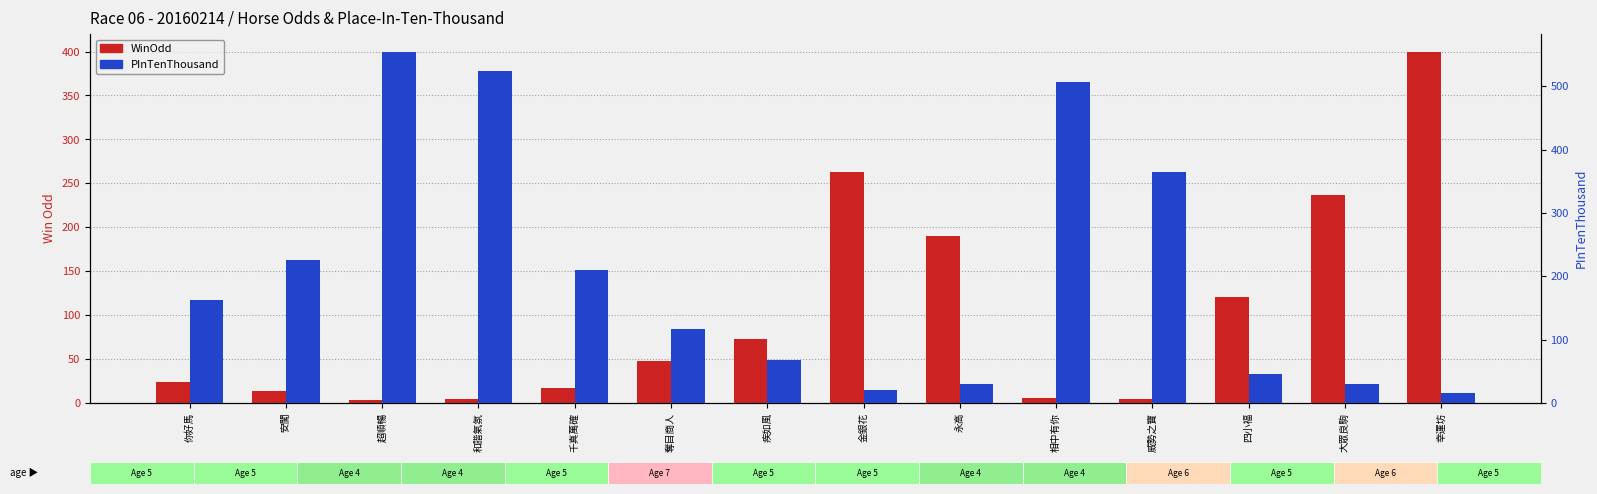

Reading left to right, what are all the values shown in this chart?

WinOdd: 你好馬=24.0	安闖=14.0	超順暢=3.0	和諧氣氛=4.3	千真萬確=17.0	奪目商人=48.0	疾如風=73.0	金銀花=263.0	永高=190.0	相中有你=5.1	威勢之寶=4.4	四小福=120.0	大眾良駒=237.0	幸運坊=400.0
PInTenThousand: 你好馬=162.0	安闖=226.0	超順暢=555.0	和諧氣氛=525.0	千真萬確=210.0	奪目商人=117.0	疾如風=68.0	金銀花=21.0	永高=30.0	相中有你=507.0	威勢之寶=364.0	四小福=46.0	大眾良駒=29.0	幸運坊=15.0